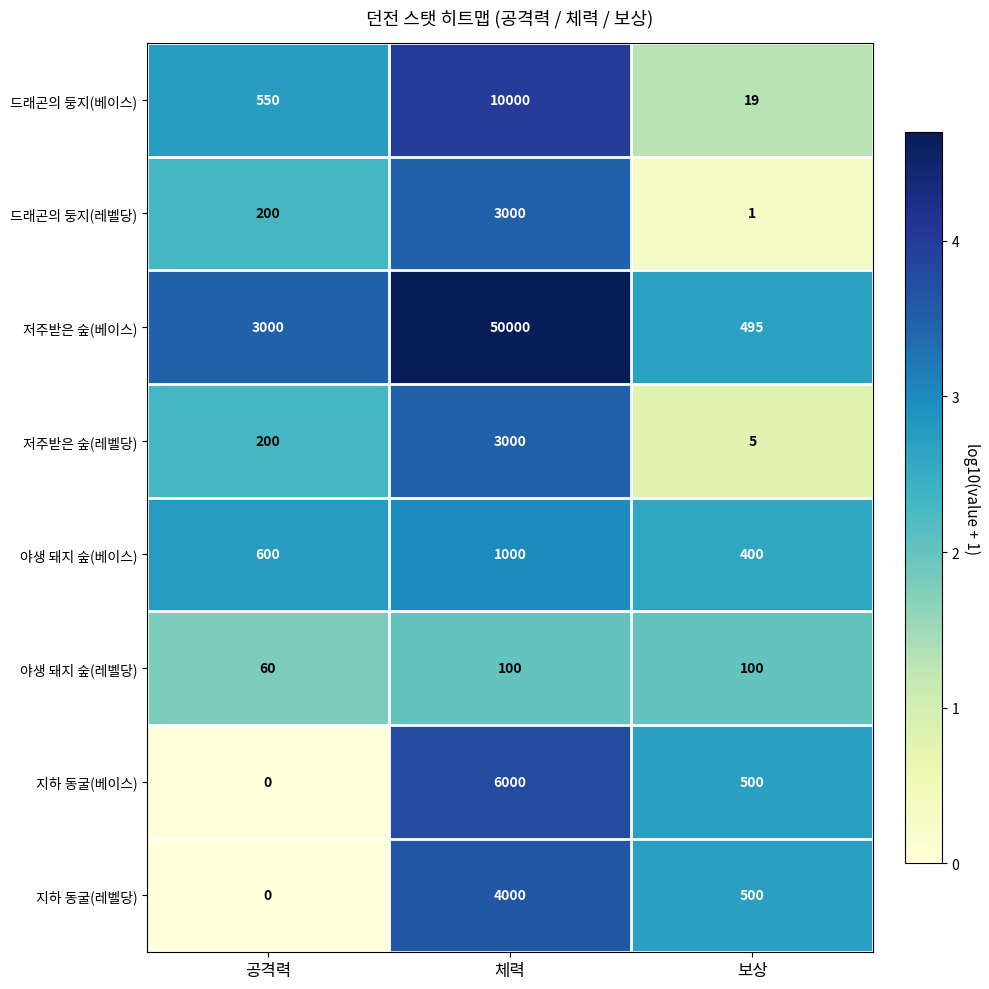

What is the sum of all 지하 동굴(레벨당) values?

4500